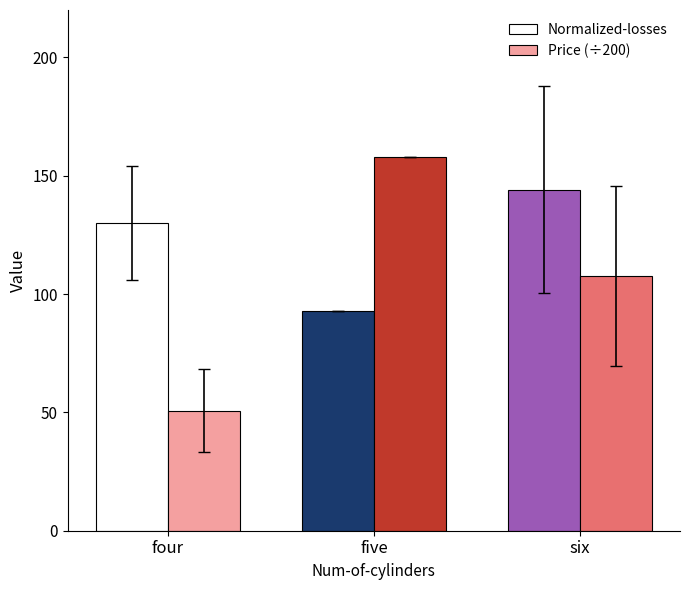

How many groups of bars are there?

3